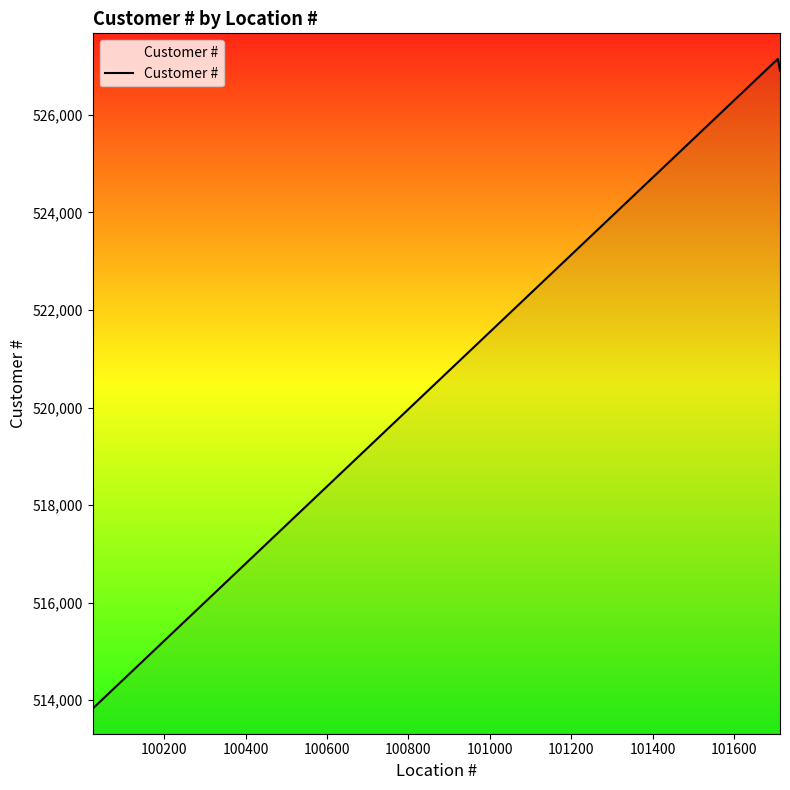

How many interior local peaks (higher than both neighbors) does the data have?

1